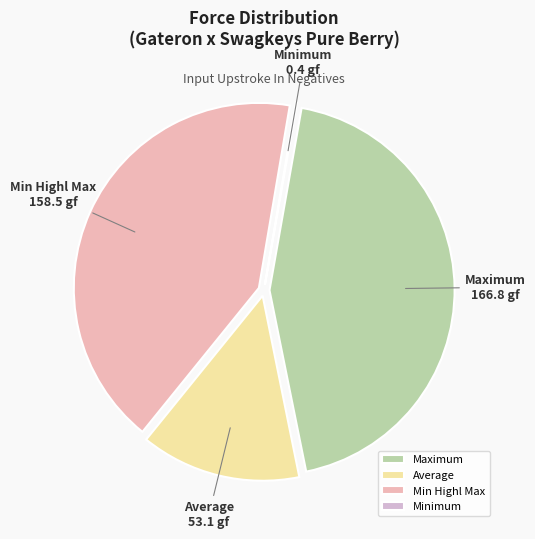

Which slice is the largest?

Maximum